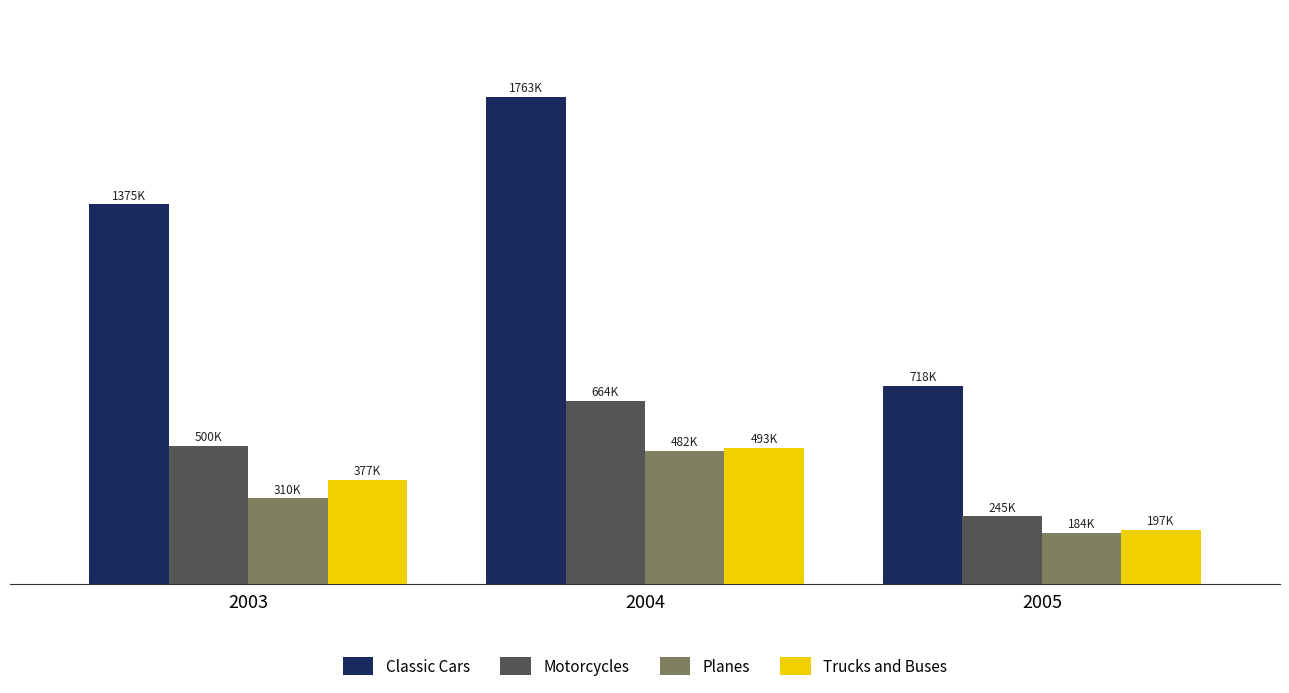

True or false: Planes has a value of 309784.6 at 2003.

True